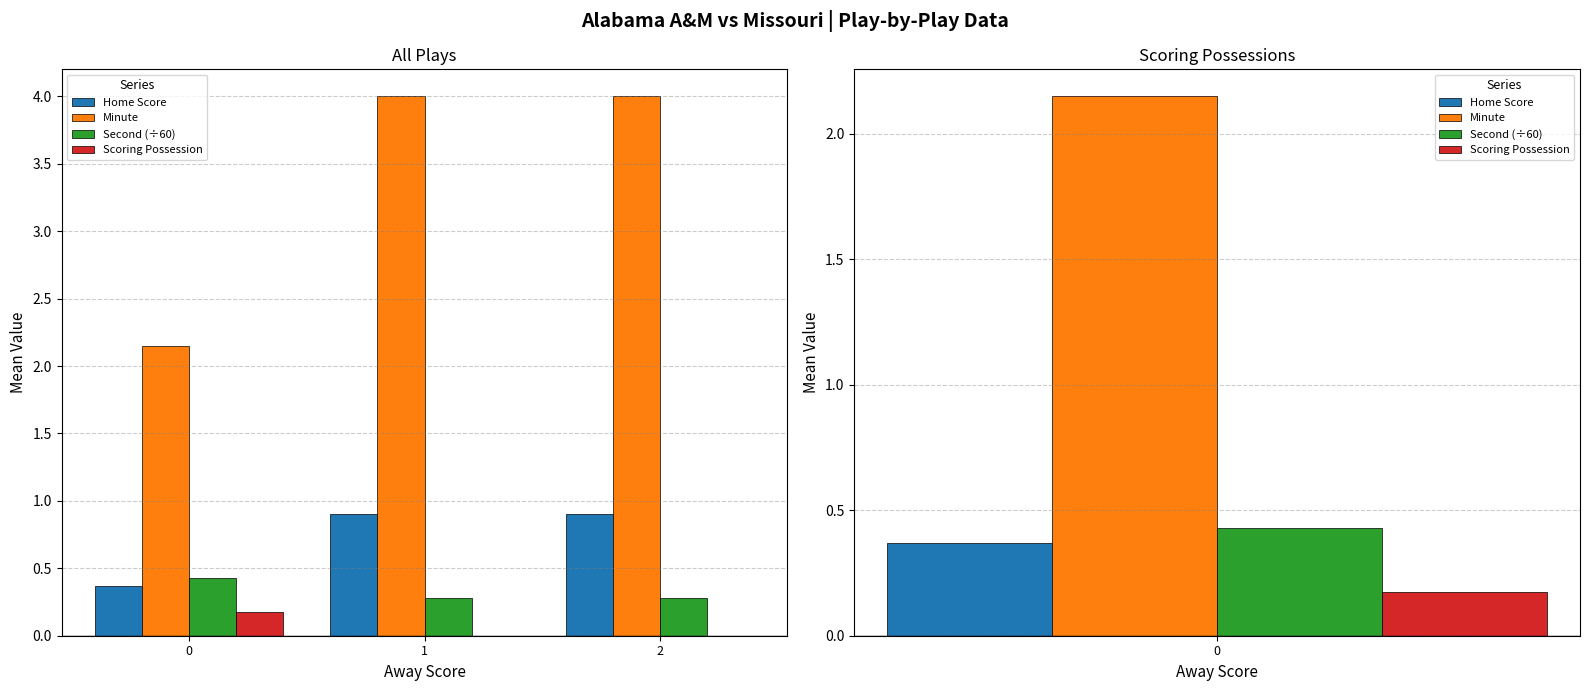

What is the value of the Scoring Possession bar at the 1st from the left?

0.2